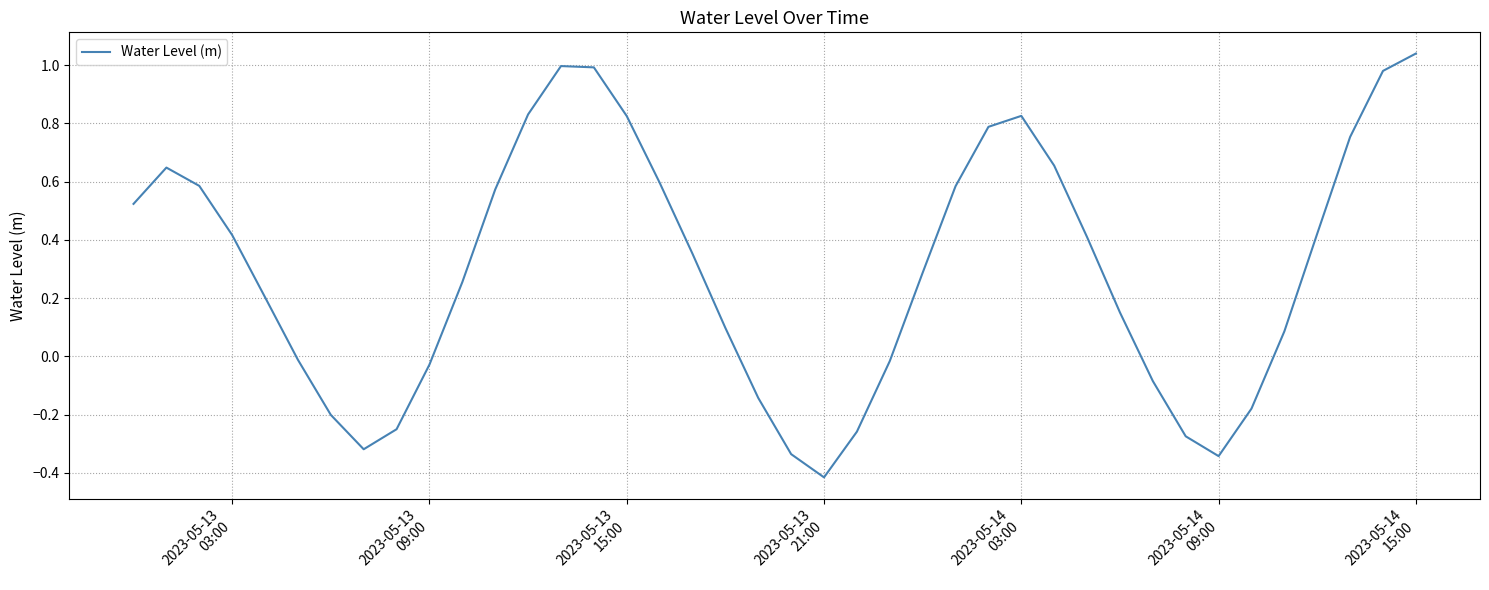

What is the minimum value shown in the chart?

-0.4